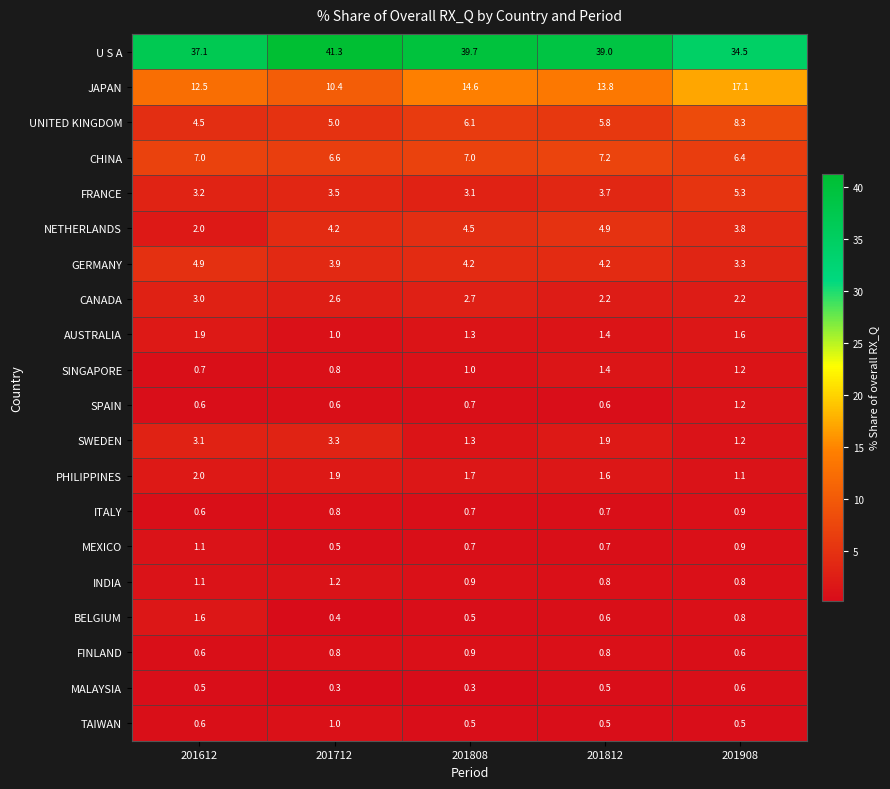

True or false: PHILIPPINES has a value of 0.4 at 201908.

False